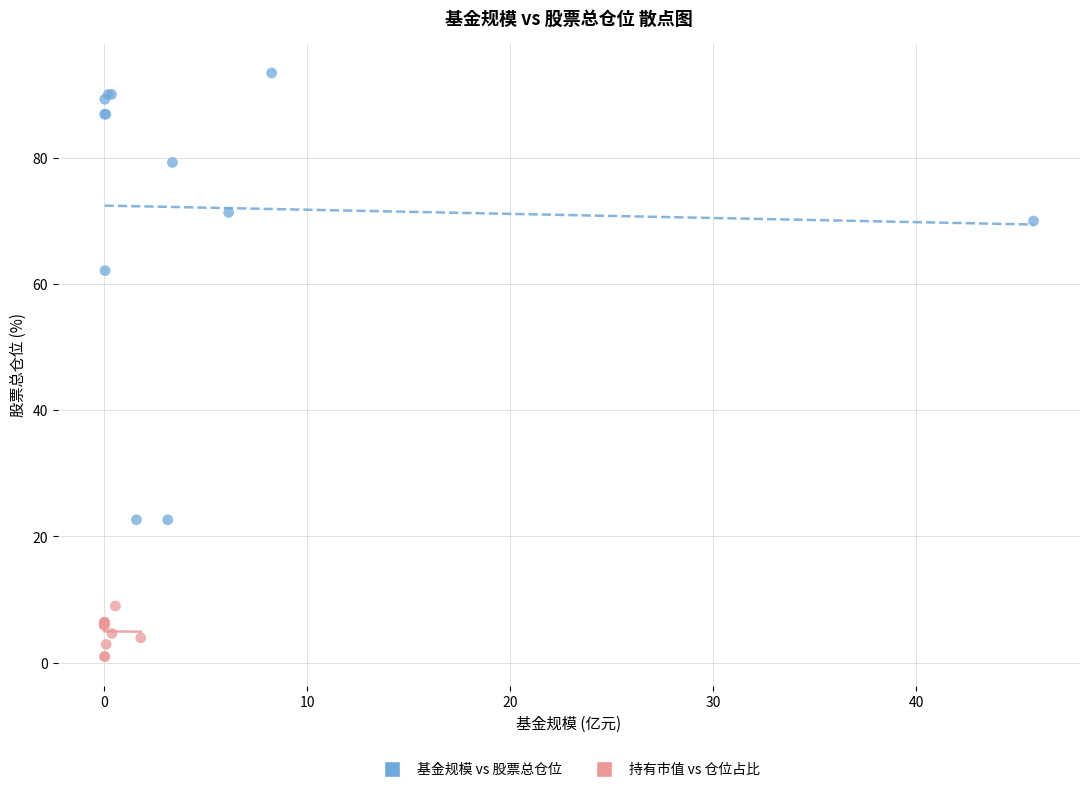

Which series reaches the minimum Y coordinate?

持有市值 vs 仓位占比